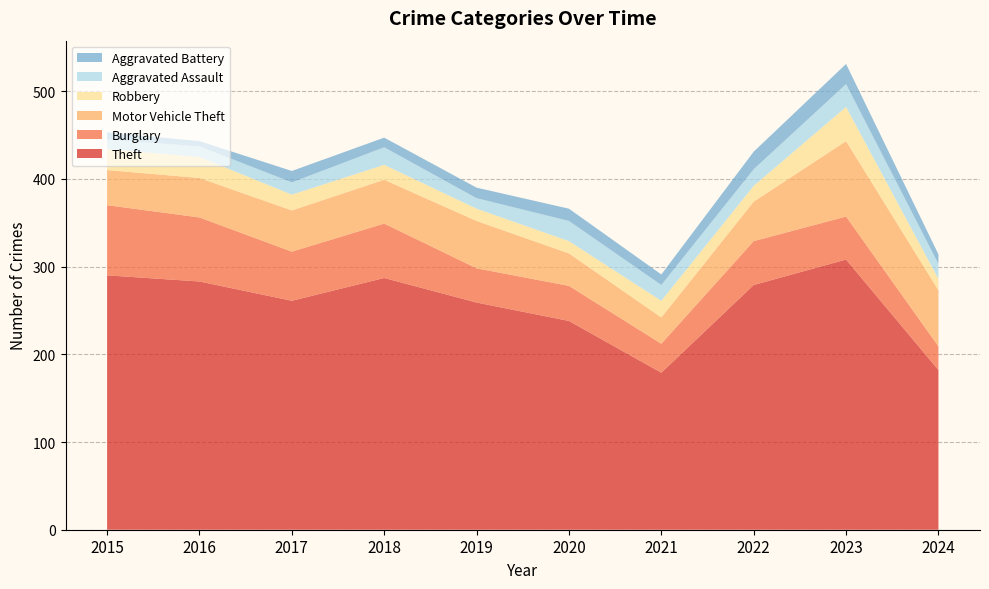

Reading right to left, transcribe all the data shown in this chart.

Theft: 182	308	279	179	238	259	287	261	283	290
Burglary: 27	49	50	33	40	39	62	56	73	80
Motor Vehicle Theft: 64	86	45	30	37	54	50	47	45	40
Robbery: 13	39	18	19	14	14	17	18	24	24
Aggravated Assault: 17	26	19	18	23	12	20	14	12	11
Aggravated Battery: 11	23	20	12	14	12	11	13	6	8